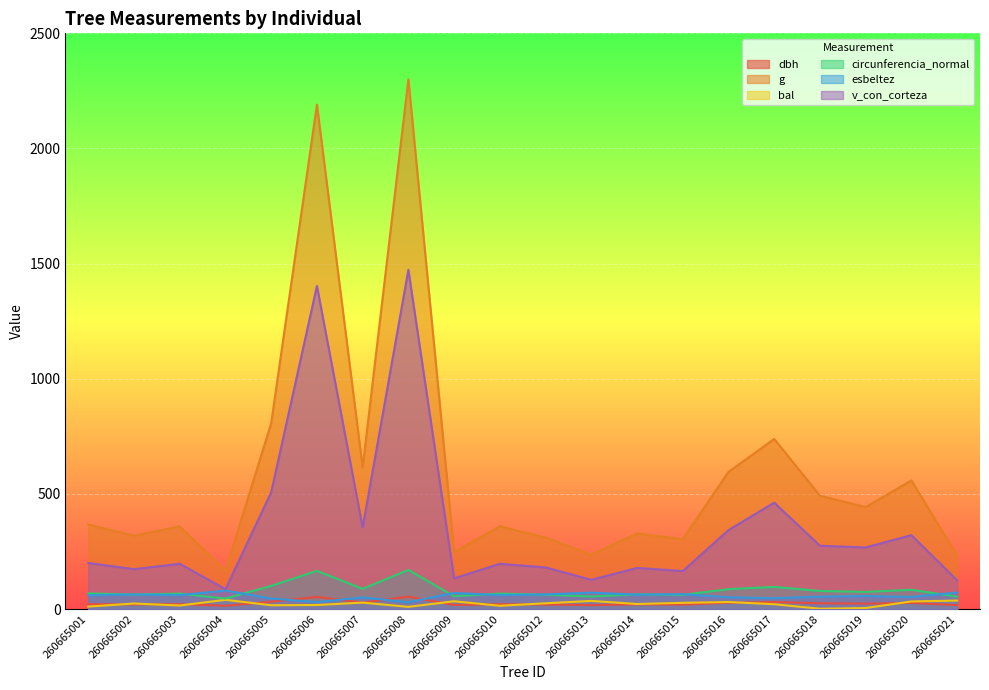

Count the number of data series in this chart.

6